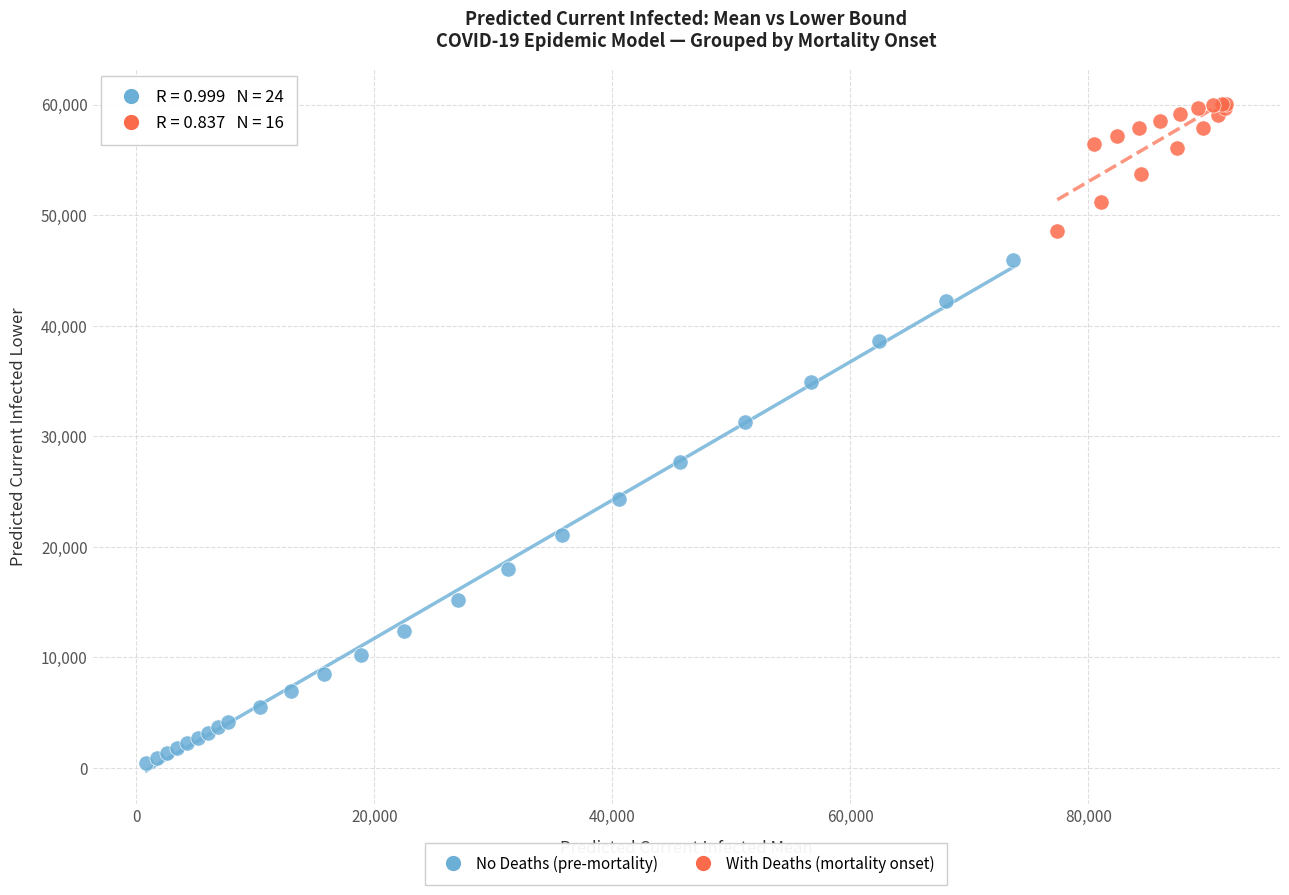

What are all the series names shown in the legend?

No Deaths (pre-mortality), With Deaths (mortality onset)